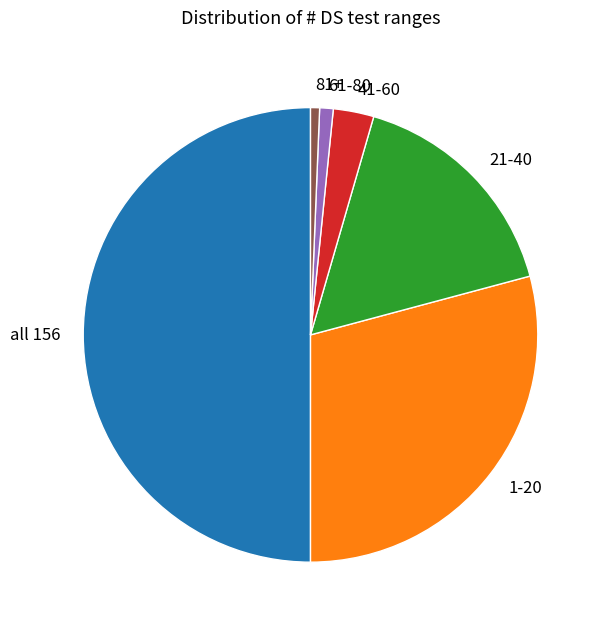

Which has a higher value, 81+ or 1-20?

1-20